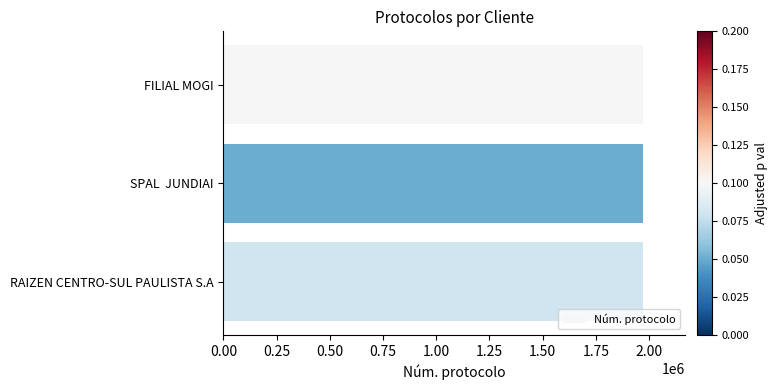

What is the maximum value shown in the chart?

1973366